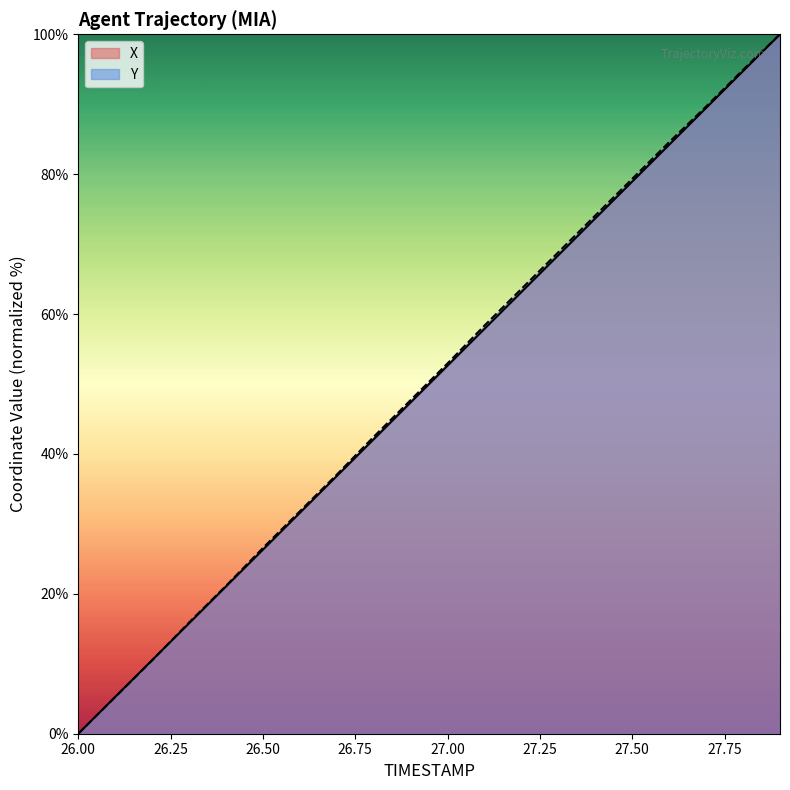

What is the label of the 11th point from the right?

26.9